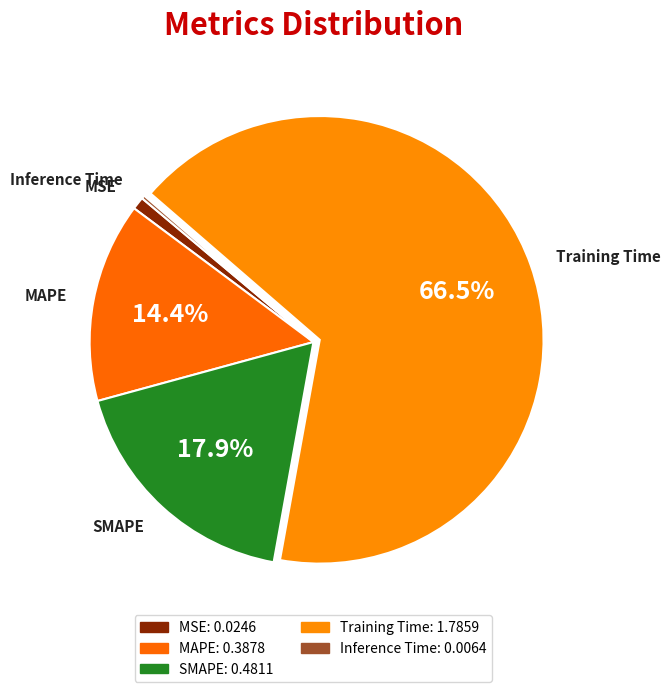

To the nearest percent, what percentage of the pie is SMAPE?

18%